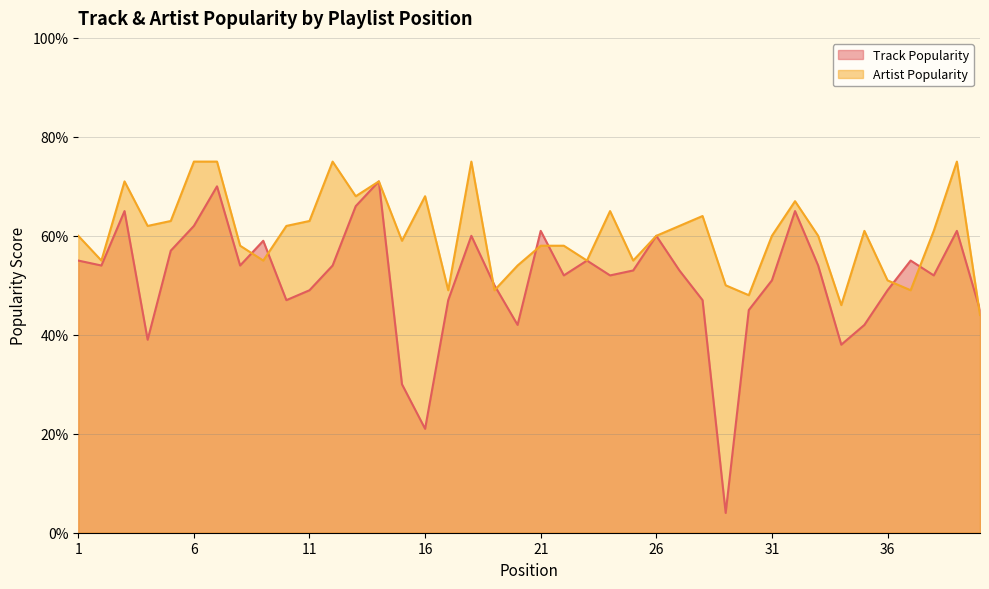

What is the total value across all series at 12?

129